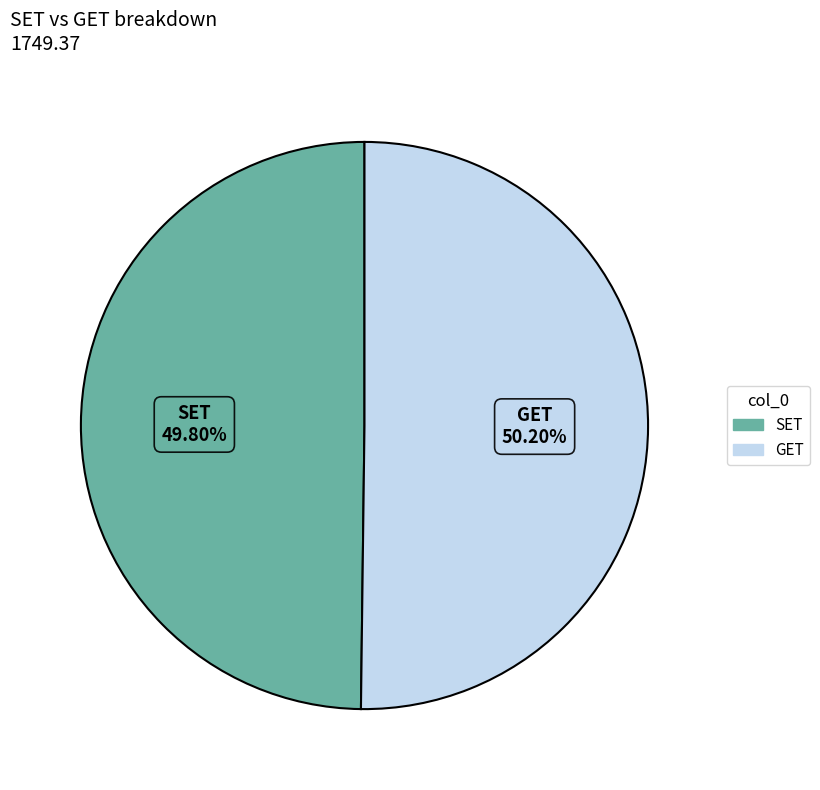

To the nearest percent, what is the combined percentage of GET and SET?

100%